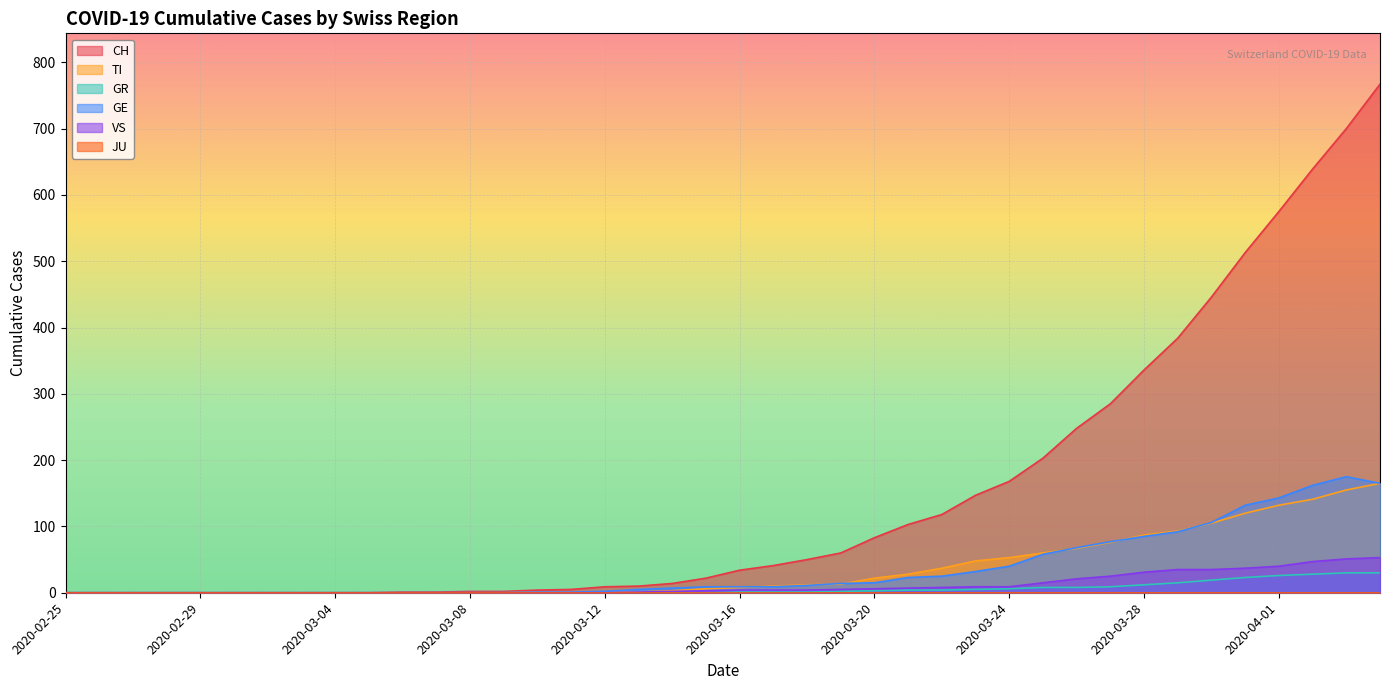

What is the average value of the GE series?

37